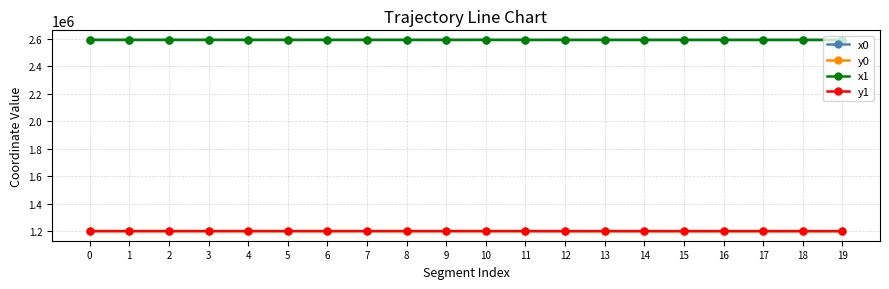

How many values in the y1 series exceed 1200488?

10